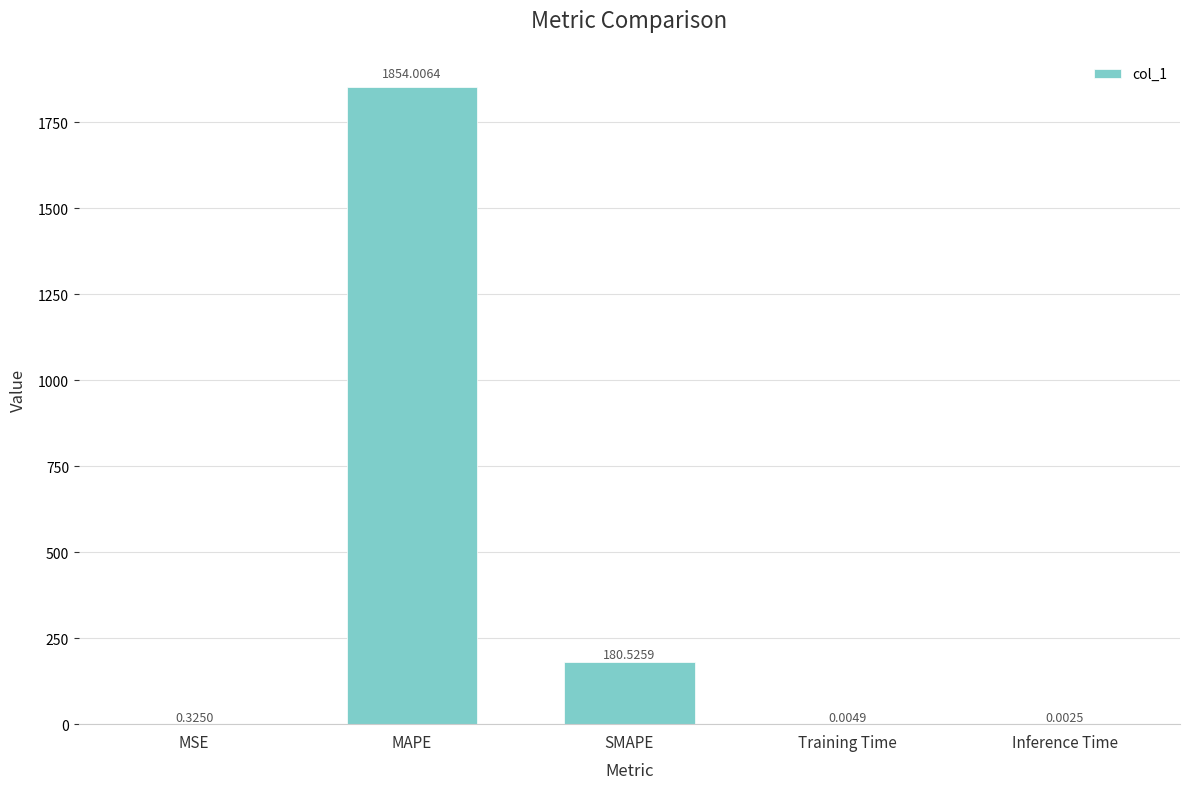

Between SMAPE and MAPE, which is larger?

MAPE